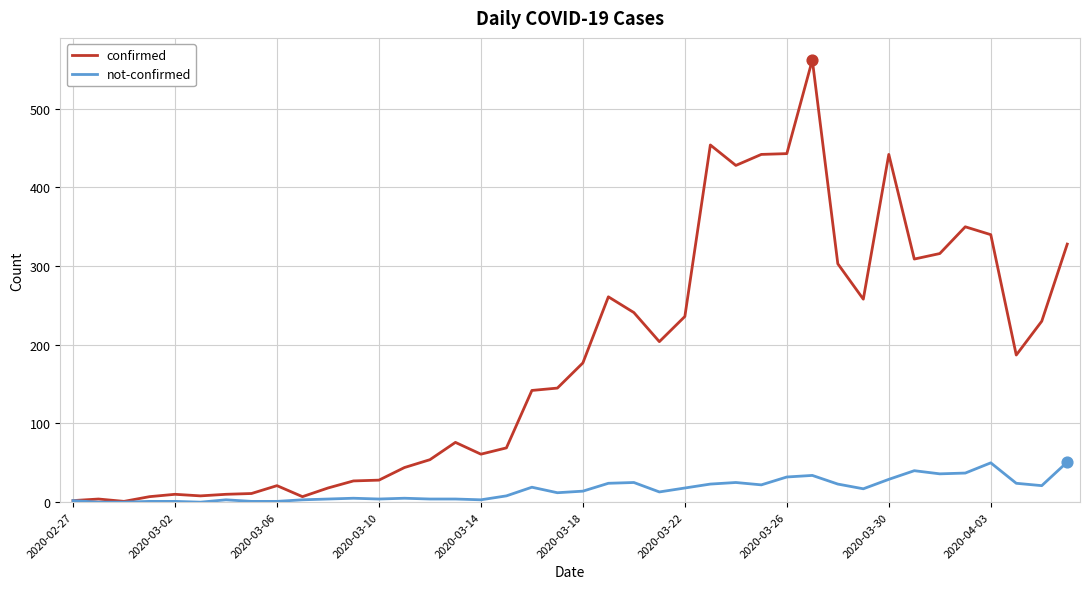

Which series has the largest total across all categories?

confirmed